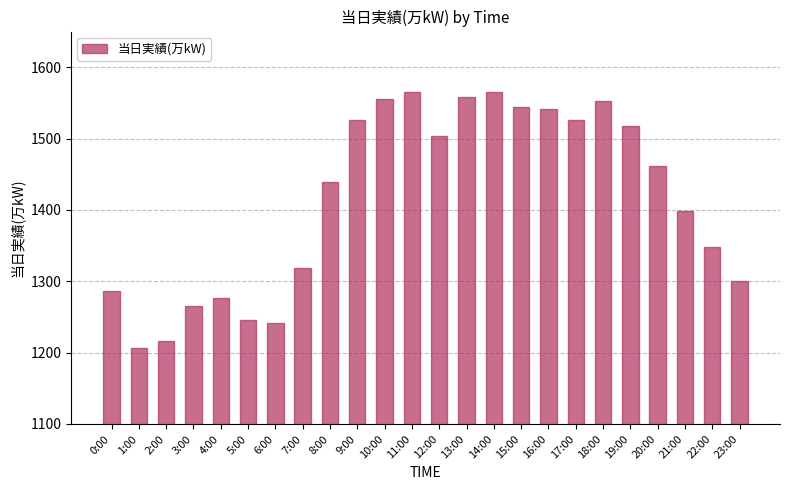

What is the smallest value displayed?

1207